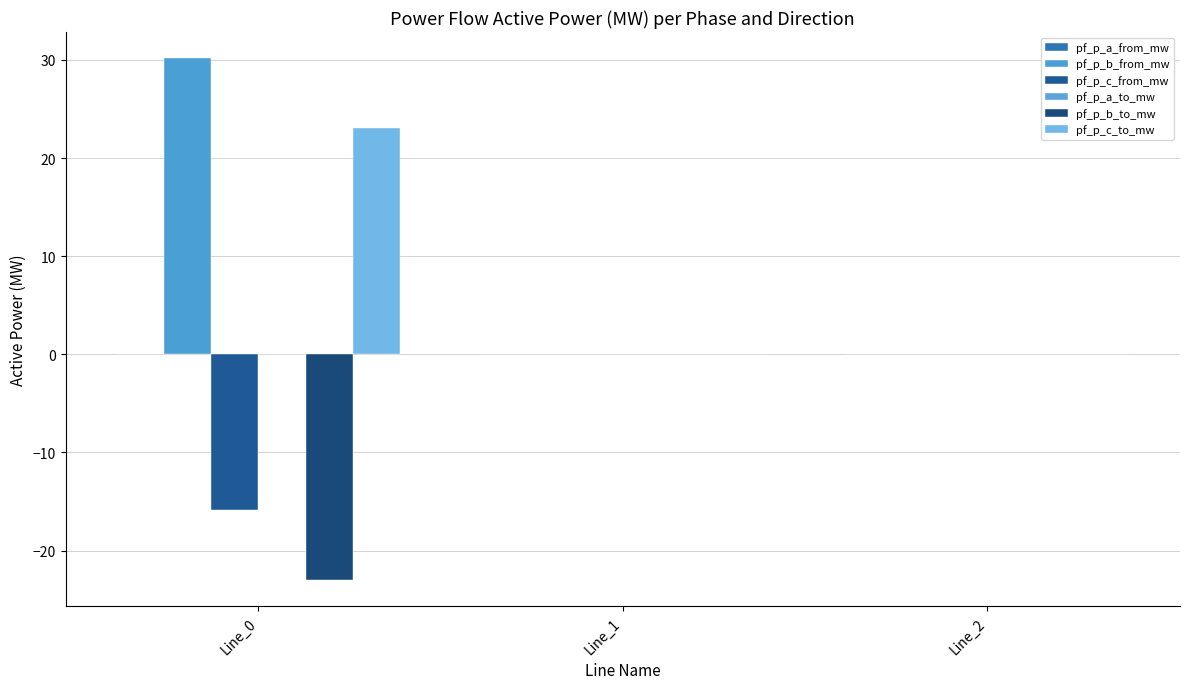

Which has a higher value, Line_0 or Line_1?

Line_0